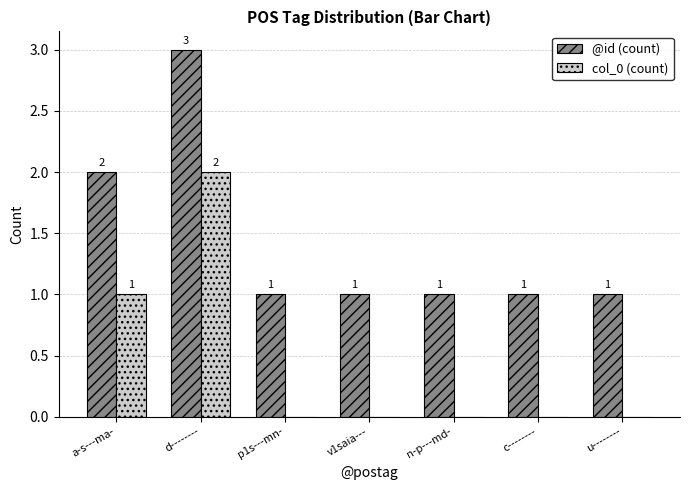

What is the difference between the col_0 (count) values at a-s---ma- and c--------?

1